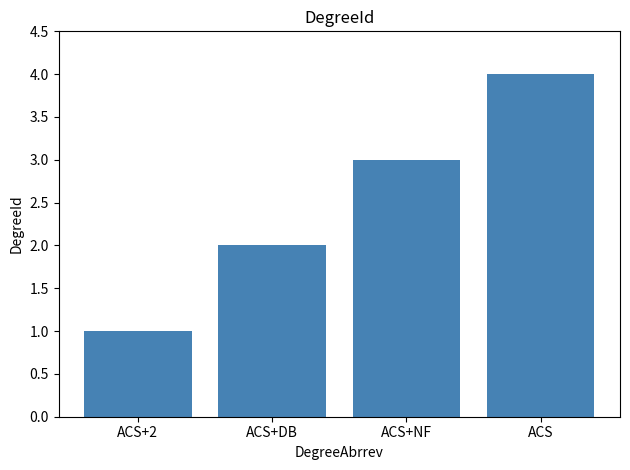

Reading left to right, extract all data points from this chart.

ACS+2=1	ACS+DB=2	ACS+NF=3	ACS=4